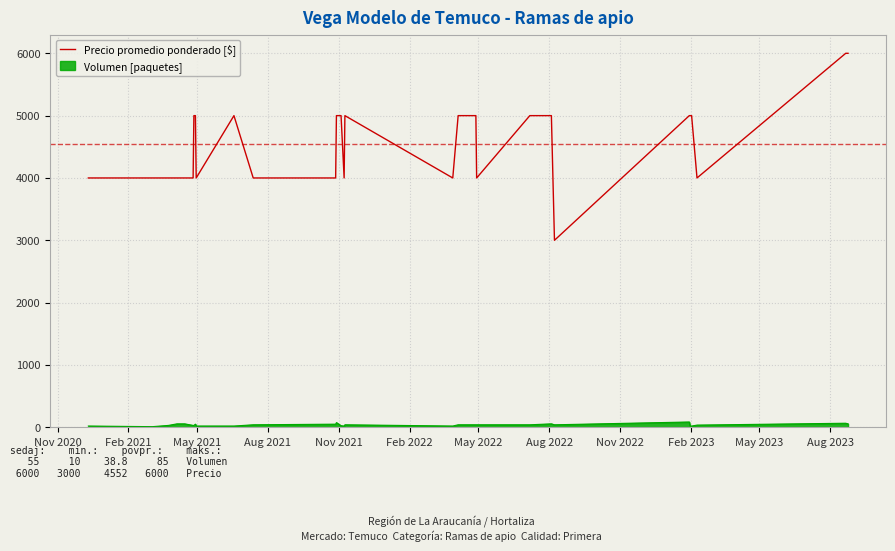

True or false: Volumen [paquetes] and Precio promedio ponderado [$] intersect in this chart.

False